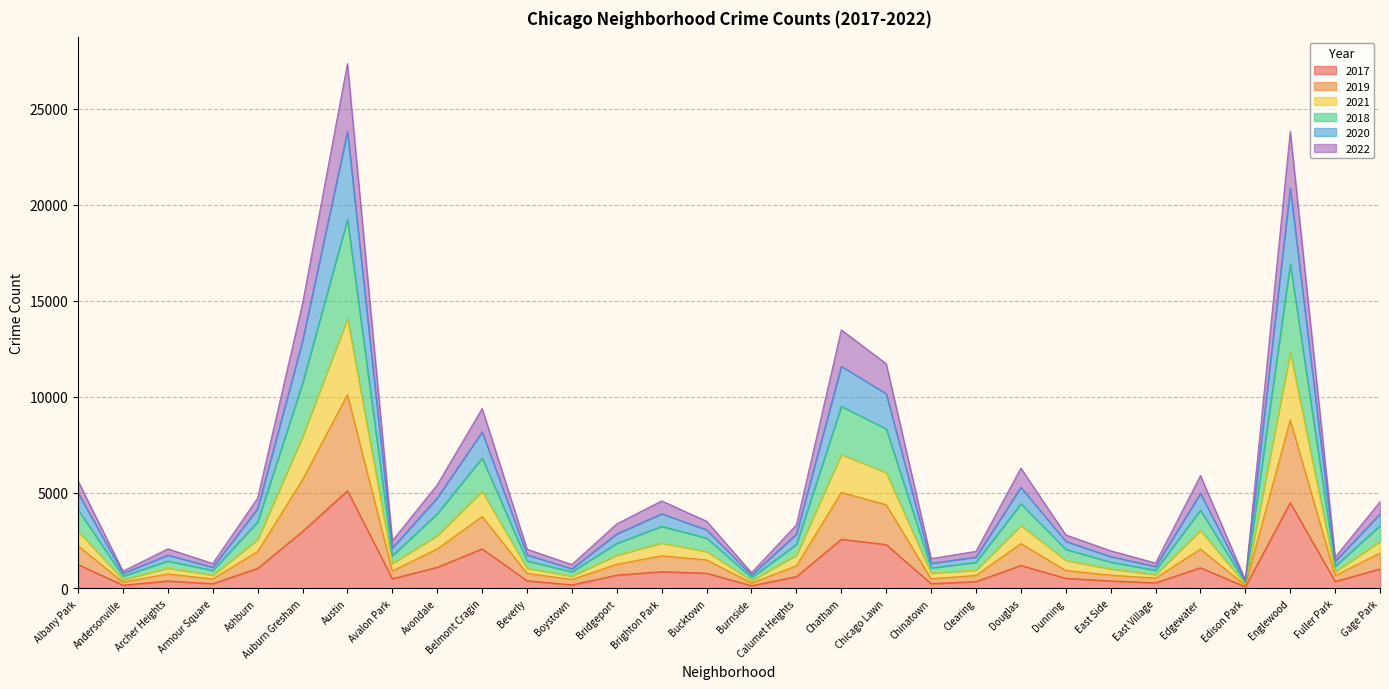

At which category is the sum across all series the highest?

Austin